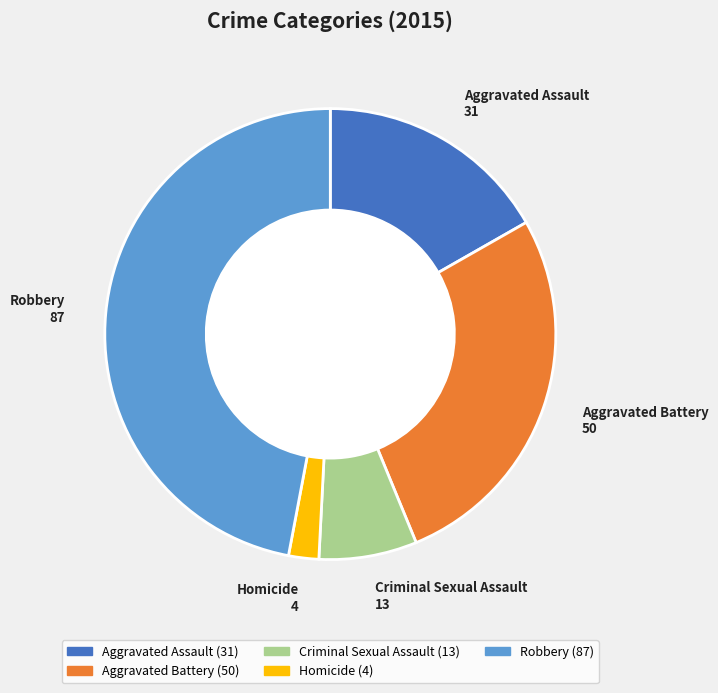

Which has a higher value, Aggravated Assault or Aggravated Battery?

Aggravated Battery